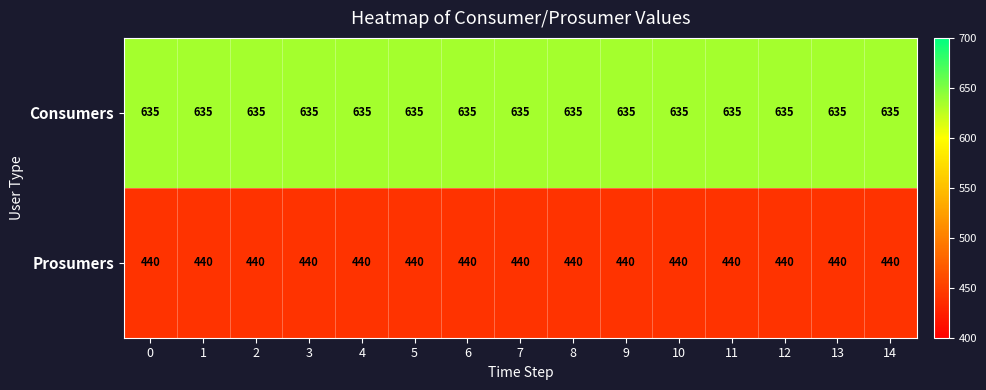

At 12, list the series in order from largest to smallest.

Consumers, Prosumers